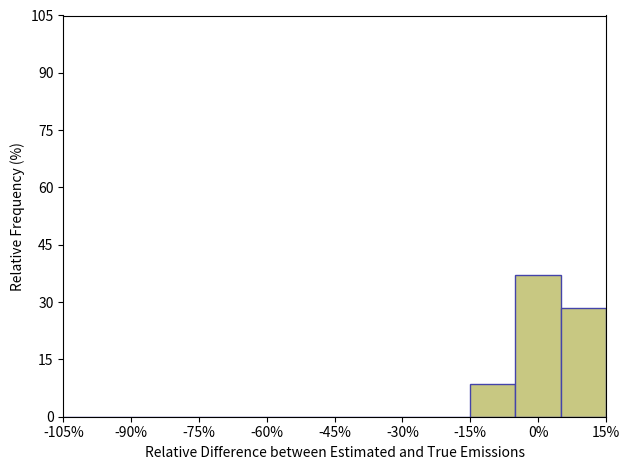

Reading left to right, transcribe this chart: for each bar, give the range it covers on the x-axis and its height. Neither the bar edges nor the heights are printed on the chart, so give them approximately, as read against the axes.

-105 to -95: 0
-95 to -85: 0
-85 to -75: 0
-75 to -65: 0
-65 to -55: 0
-55 to -45: 0
-45 to -35: 0
-35 to -25: 0
-25 to -15: 0
-15 to -5: 8
-5 to 5: 38
5 to 15: 28